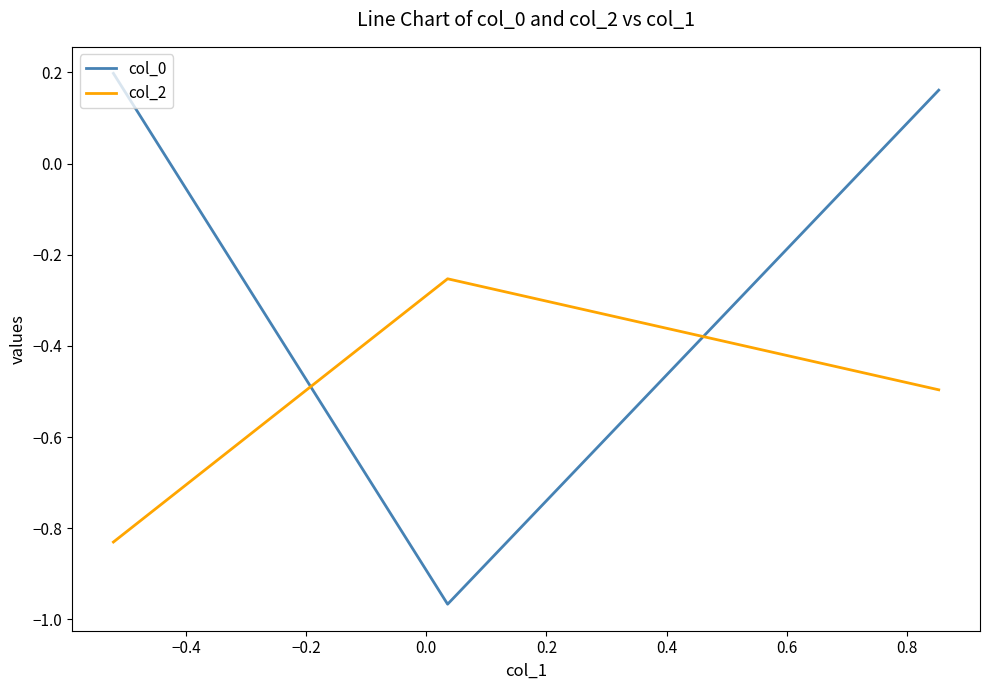

Which series has the largest total across all categories?

col_0